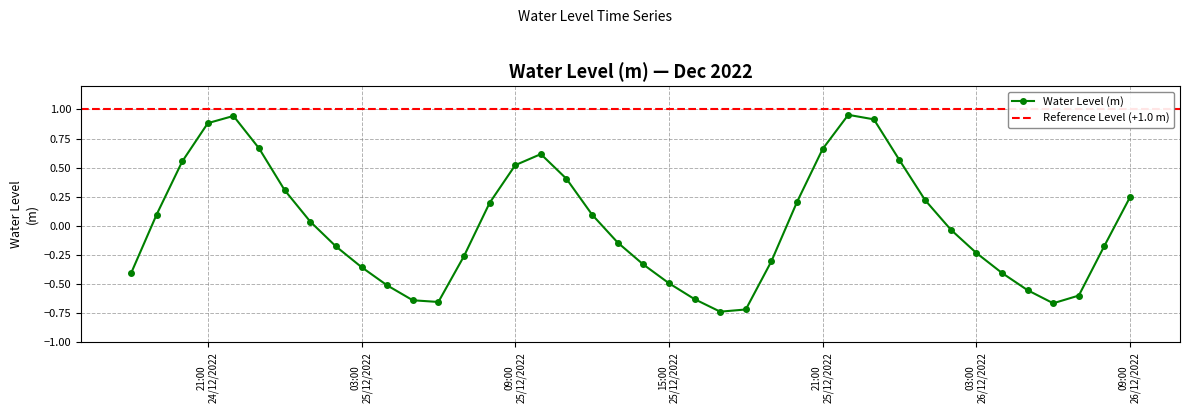

True or false: Water Level (m) has more than 1 interior local peaks.

True